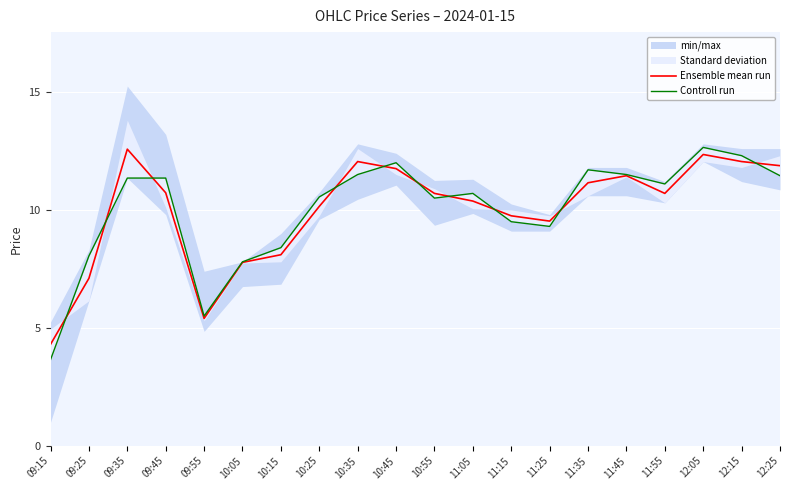

What is the label of the 10th point from the right?

10:55